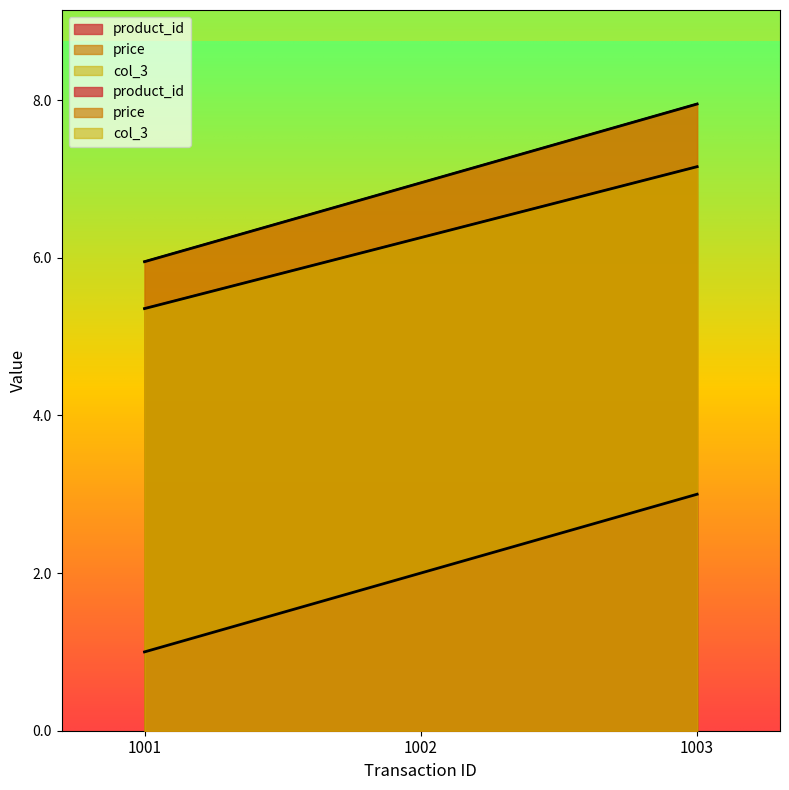

What is the minimum value shown in the chart?

1.0